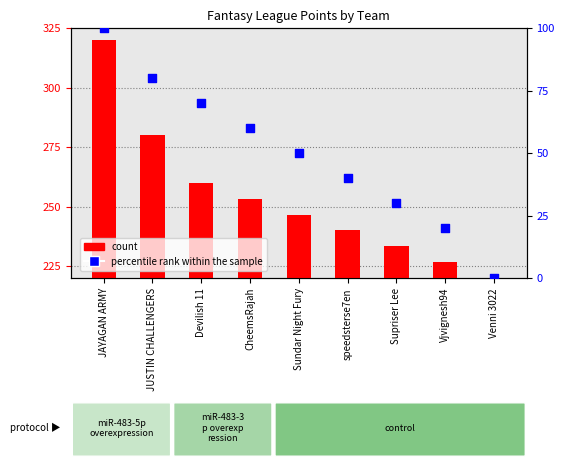

Which series has the largest total across all categories?

count